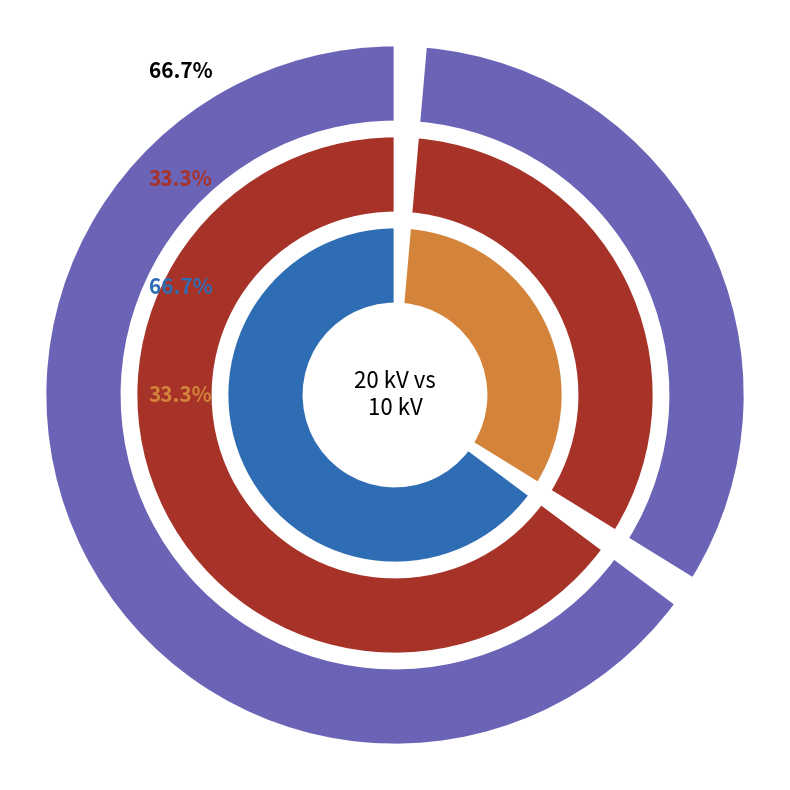

Is there a majority slice in this chart?

Yes